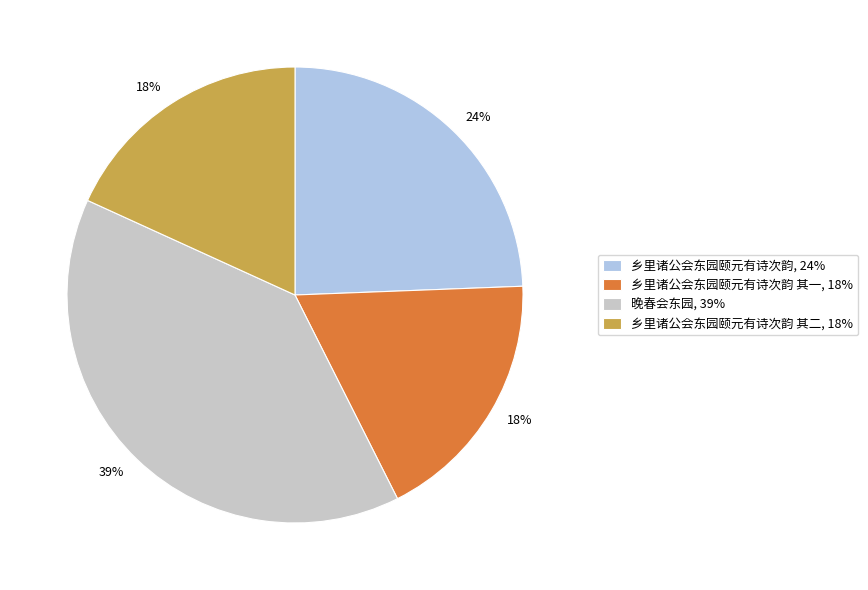

Combined, do 乡里诸公会东园颐元有诗次韵, 24% and 乡里诸公会东园颐元有诗次韵 其二, 18% account for over 50%?

No